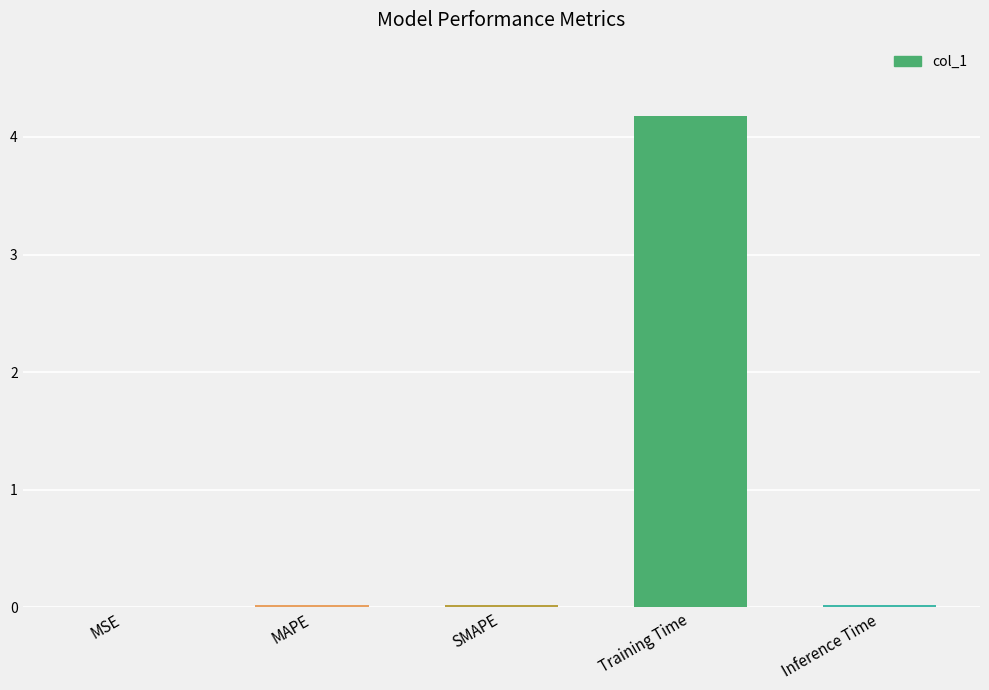

Which has a higher value, Inference Time or Training Time?

Training Time